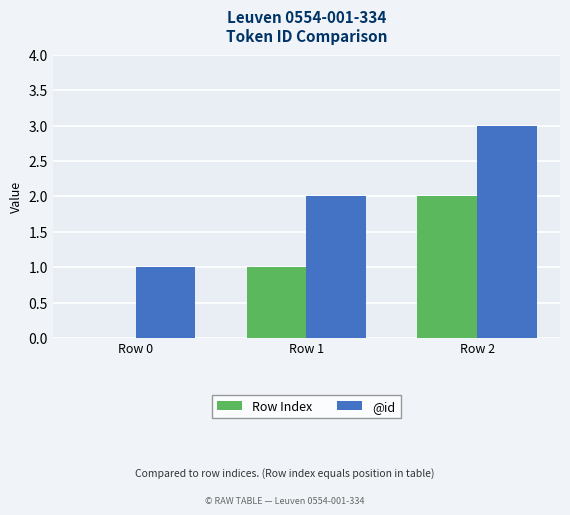

The Row Index series shows 2 at Row 2. True or false?

True